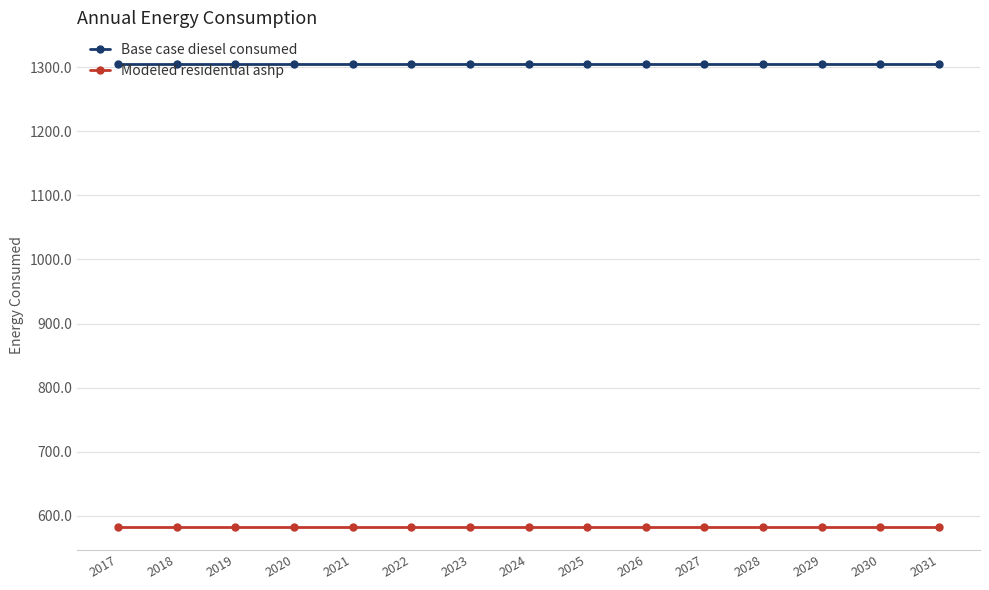

True or false: Base case diesel consumed and Modeled residential ashp cross at least once.

False